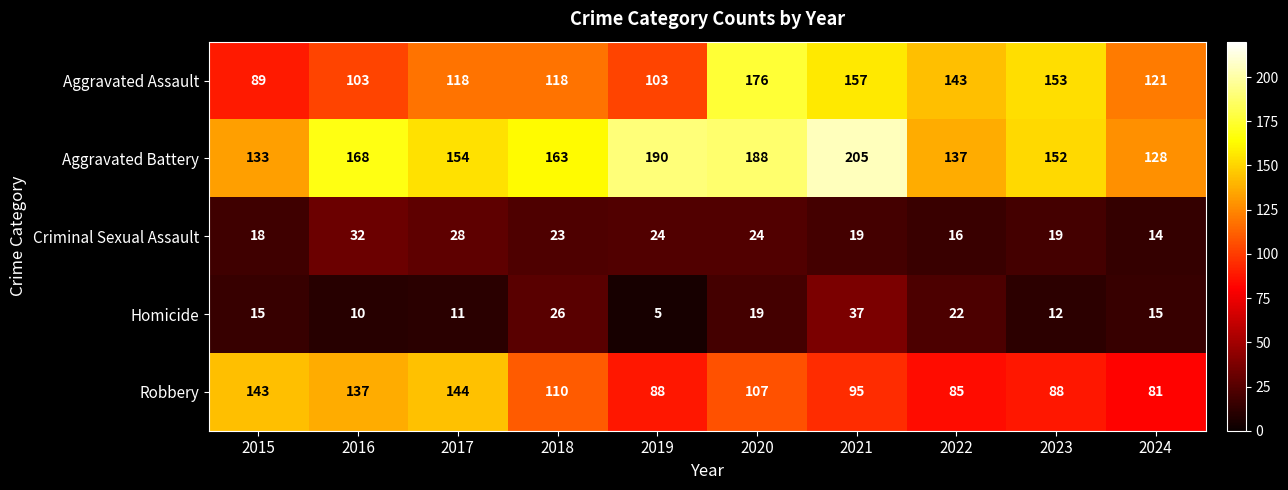

List the series in order of their peak value, highest first.

Aggravated Battery, Aggravated Assault, Robbery, Homicide, Criminal Sexual Assault